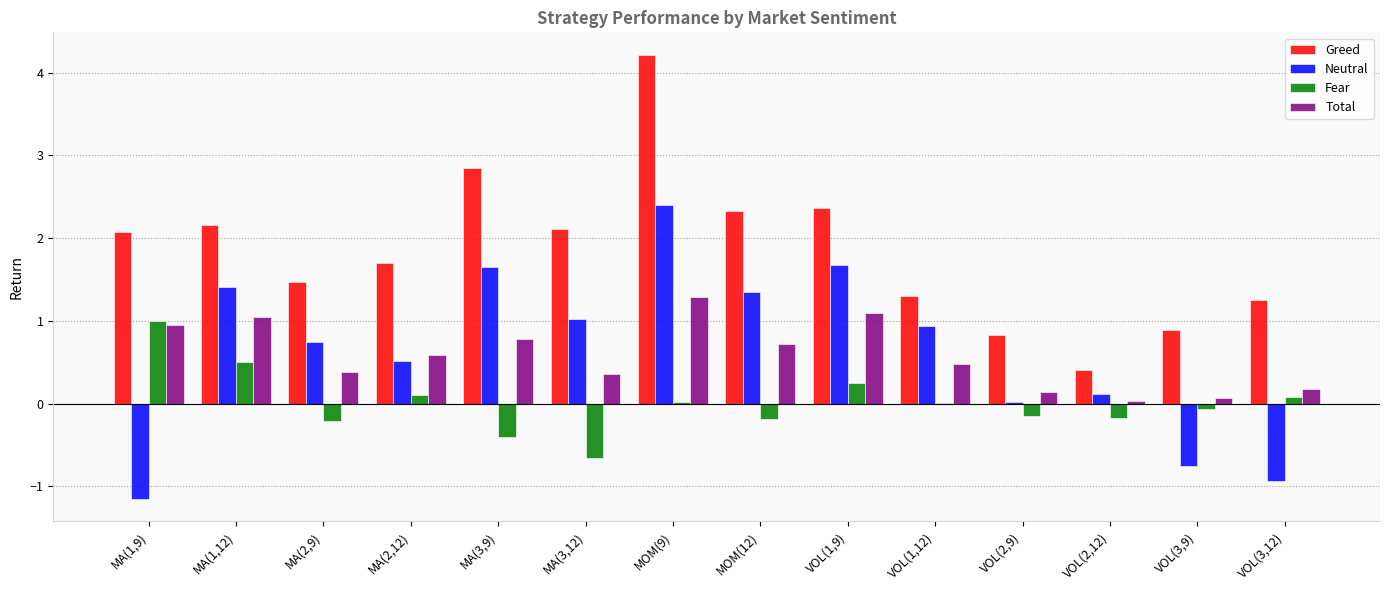

What is the approximate value of Fear at MA(3,9)?

-0.4